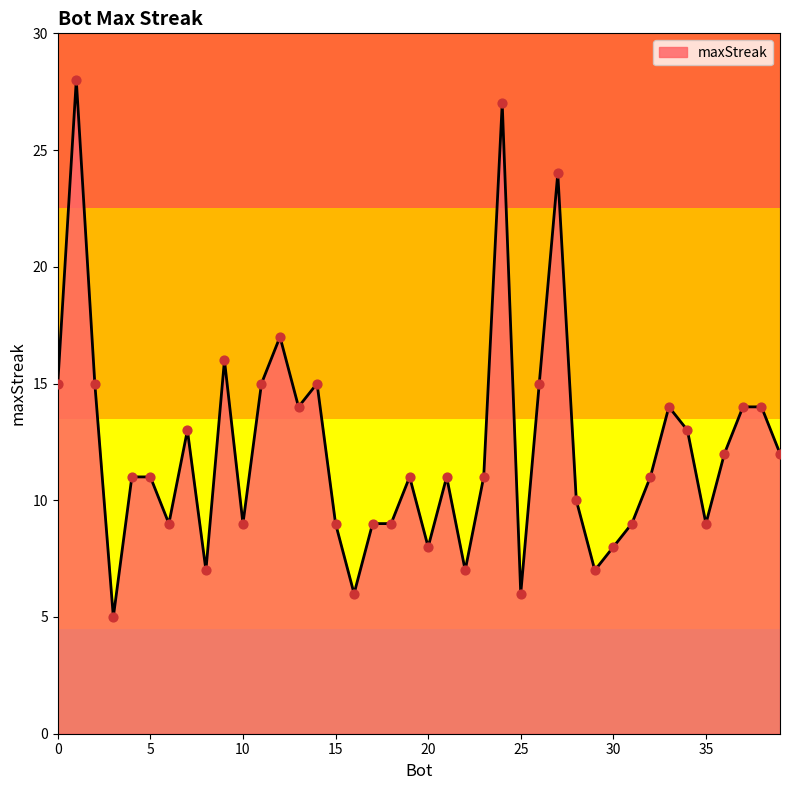

What is the difference between the maximum and minimum values?

23